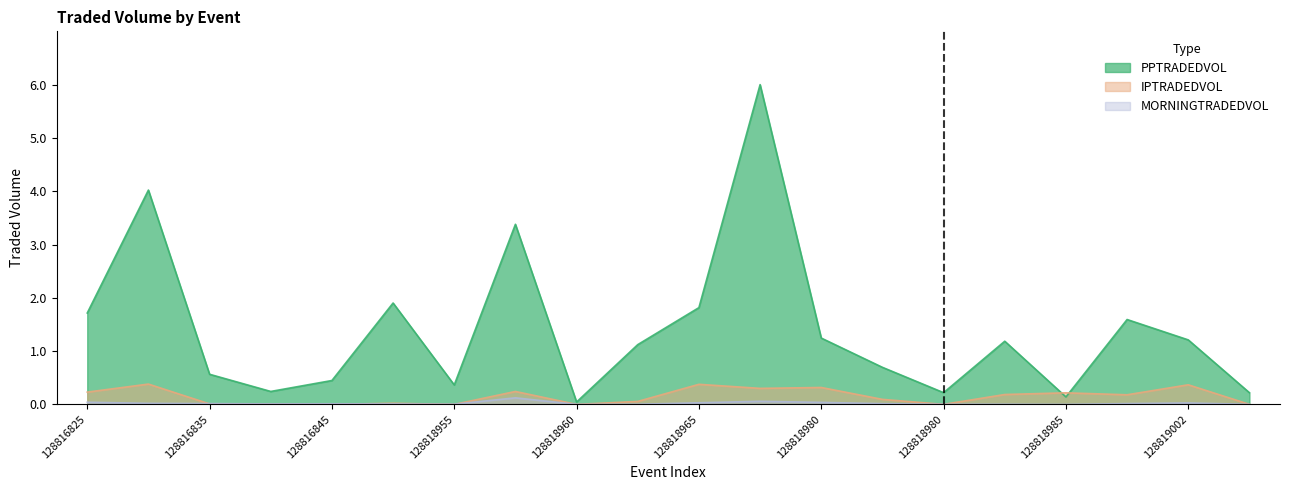

Which series changed the most between 128818960 and 128818960?

PPTRADEDVOL